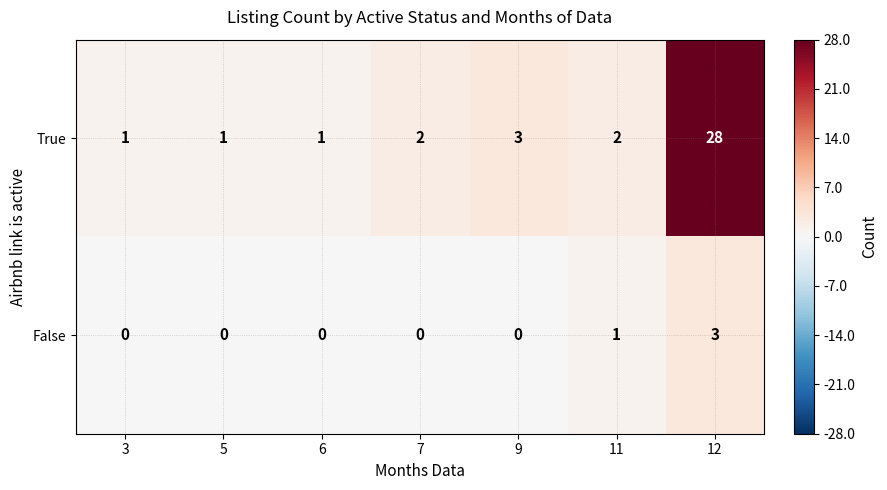

What is the difference between the highest and lowest values at 6?

1